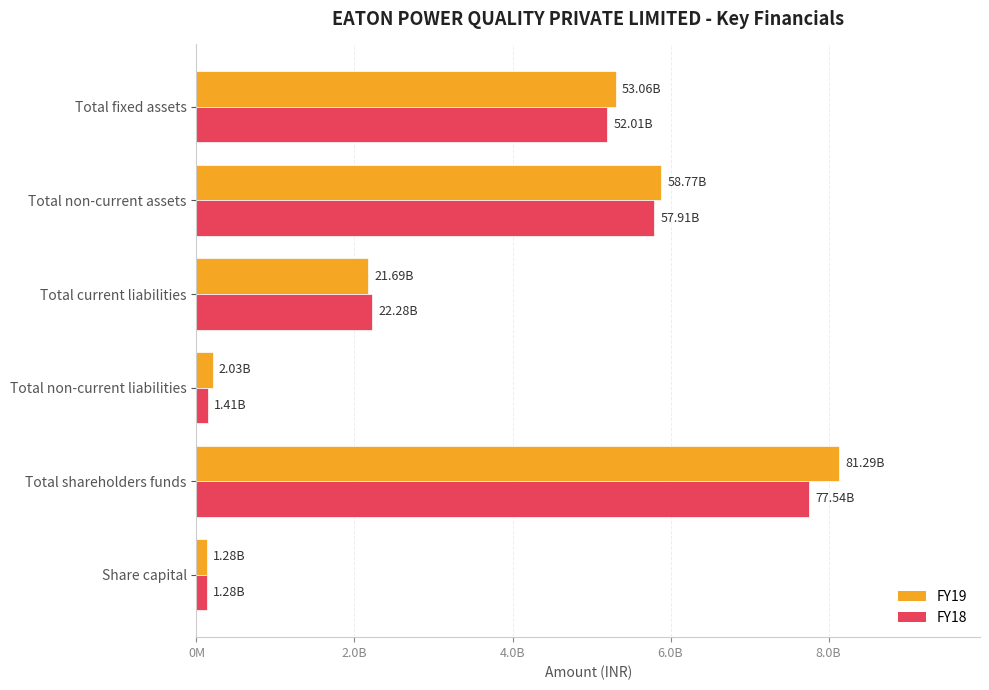

Reading right to left, extract all data points from this chart.

FY19: 5305730000	5876500000	2169220000	203330000	8128830000	128500000
FY18: 5200990000	5790870000	2227980000	141210000	7754110000	128500000